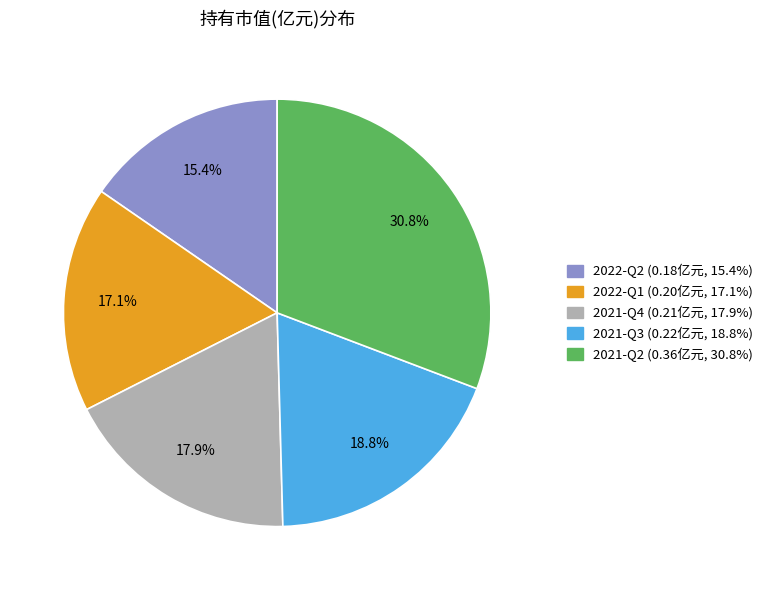

Which slice is the largest?

2021-Q2